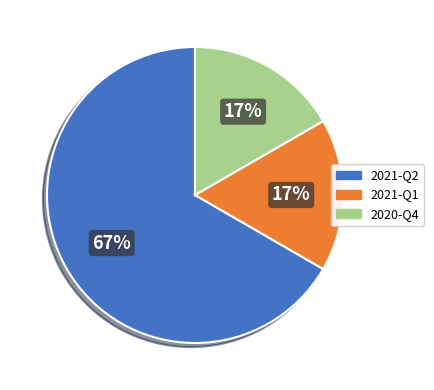

True or false: 2021-Q2 accounts for 81% of the total.

False